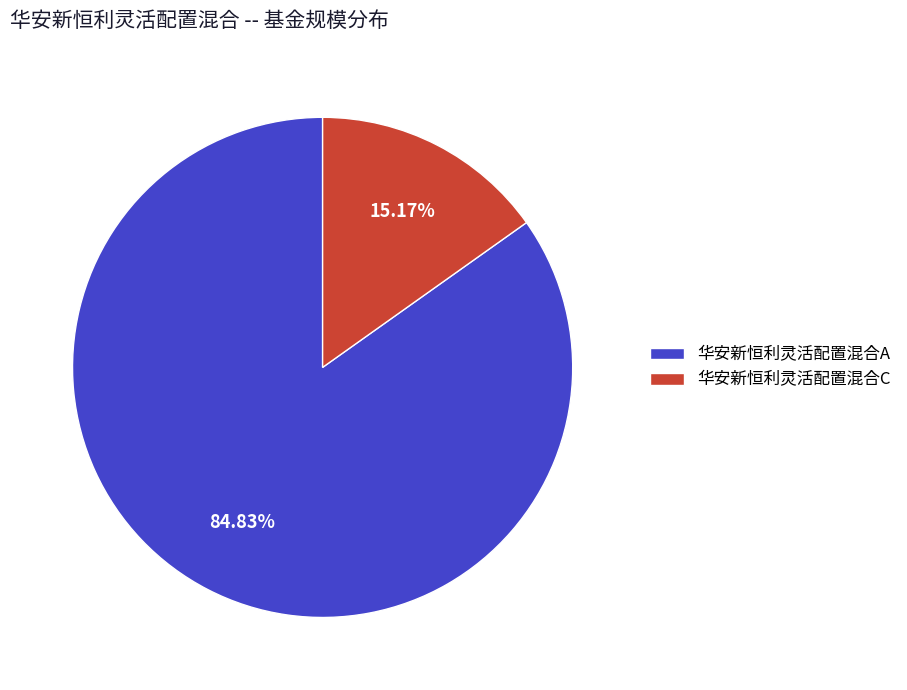

Which slice is the largest?

华安新恒利灵活配置混合A